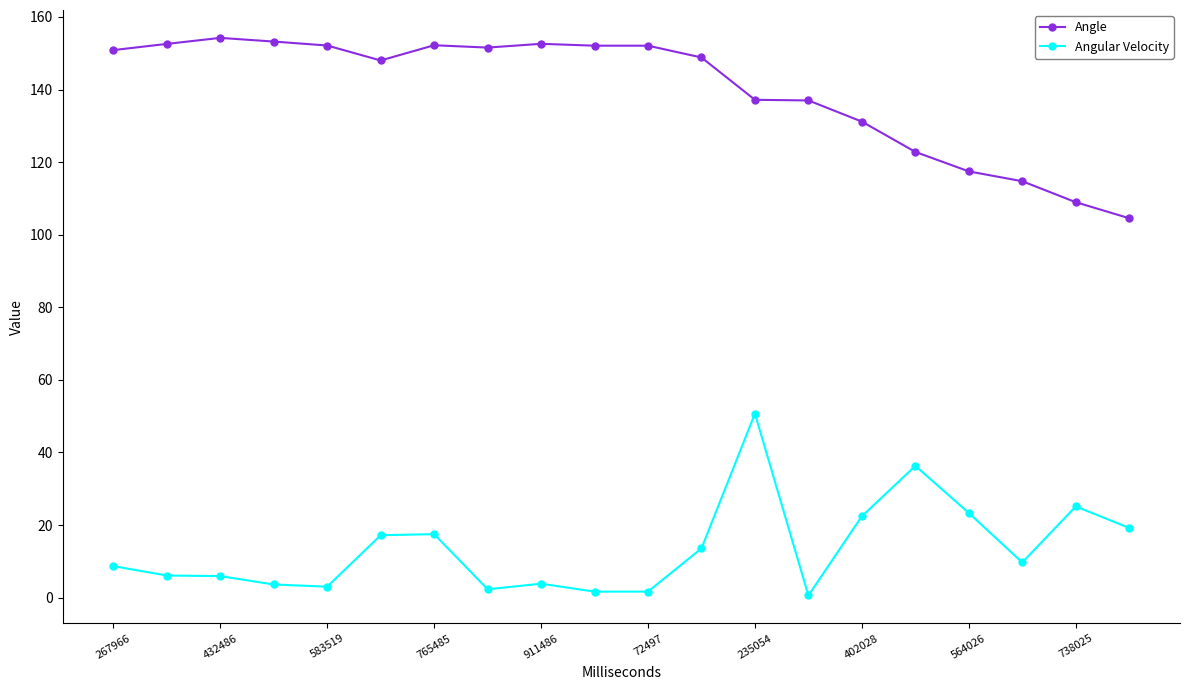

How many data points in Angle are less than 150?

10